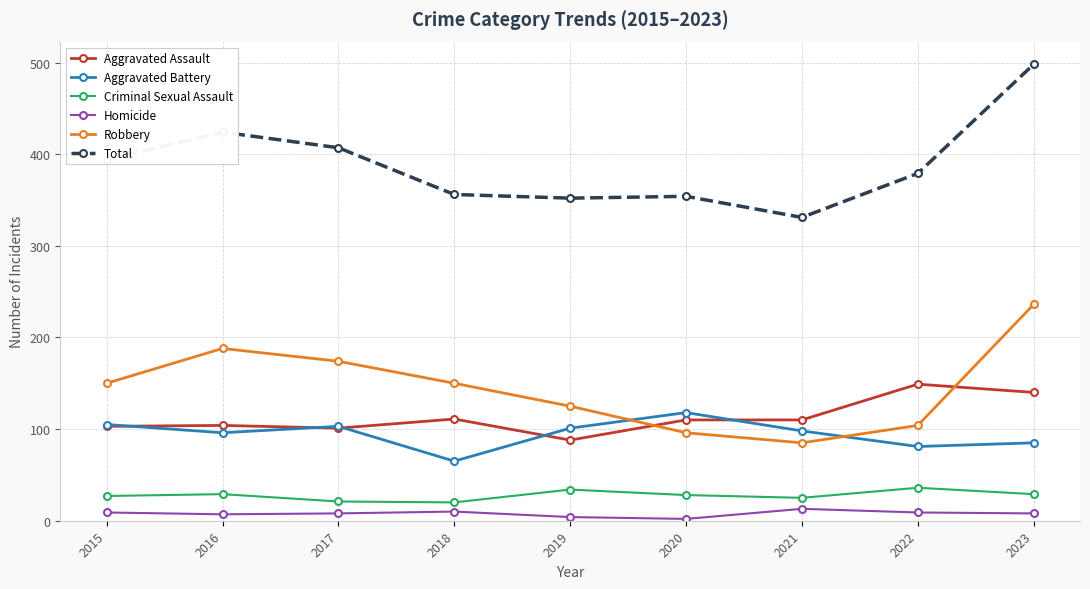

What is the value of the Robbery point at the 6th from the left?

96